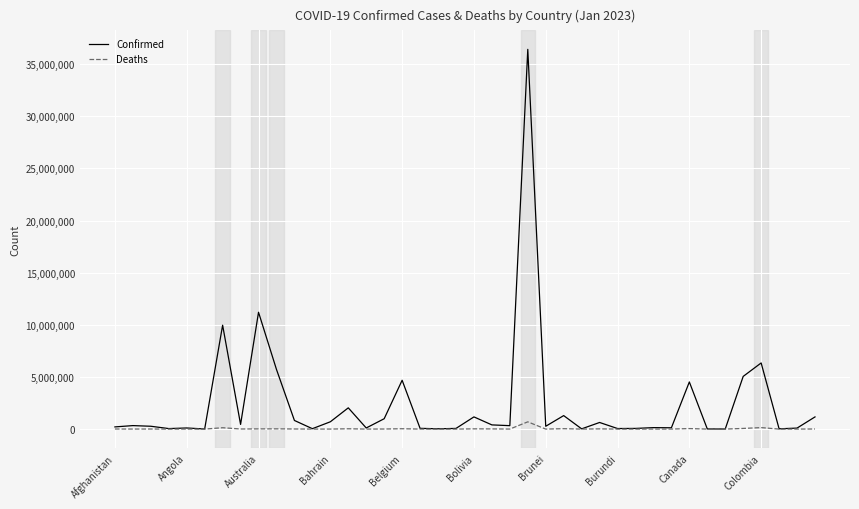

Which series has the widest spread of values?

Confirmed